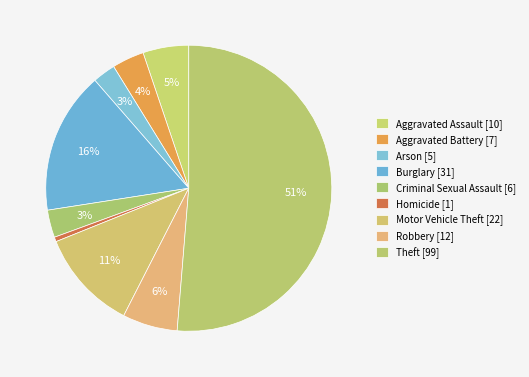

How many segments does this pie chart have?

9